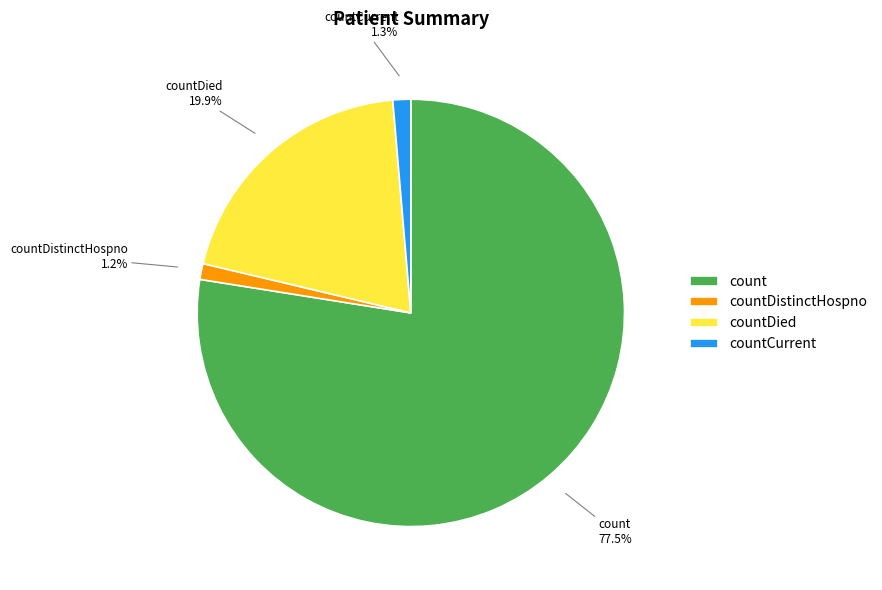

To the nearest percent, what is the combined percentage of count and countDied?

97%